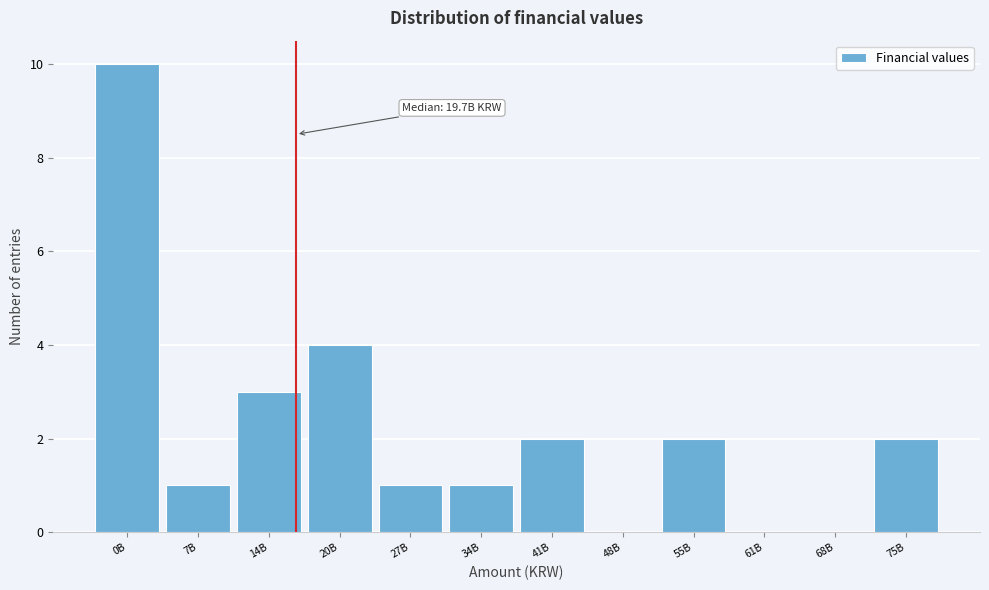

Reading right to left, extract all data points from this chart.

75B=2	68B=0	61B=0	55B=2	48B=0	41B=2	34B=1	27B=1	20B=4	14B=3	7B=1	0B=10